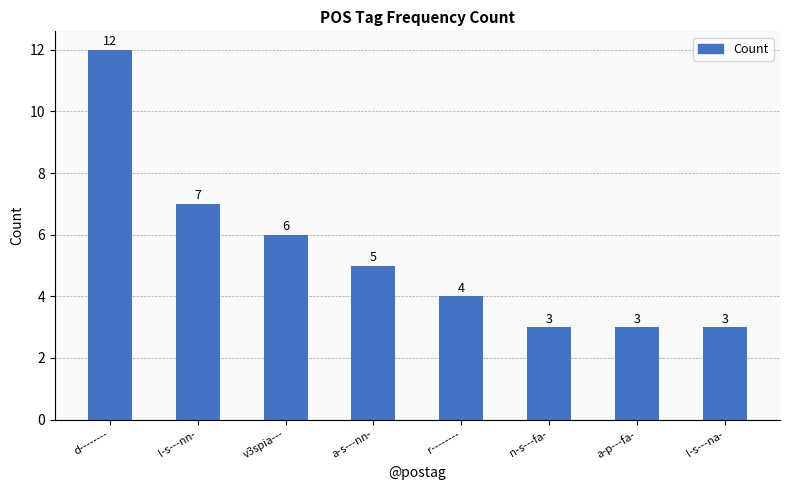

Which has a higher value, l-s---nn- or a-p---fa-?

l-s---nn-